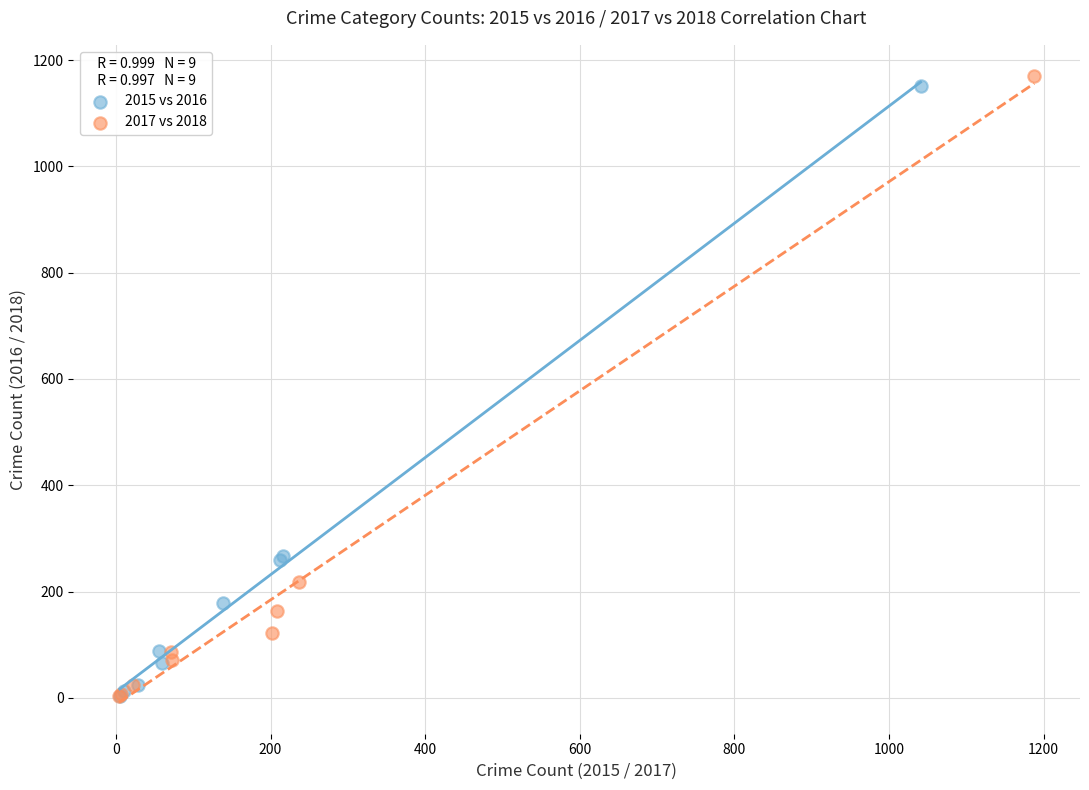

Which series has the widest spread of Y values?

2017 vs 2018